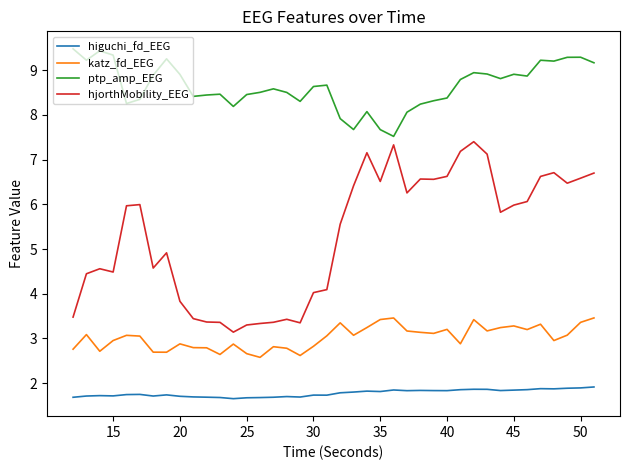

Which series has the largest range (max minus min)?

hjorthMobility_EEG